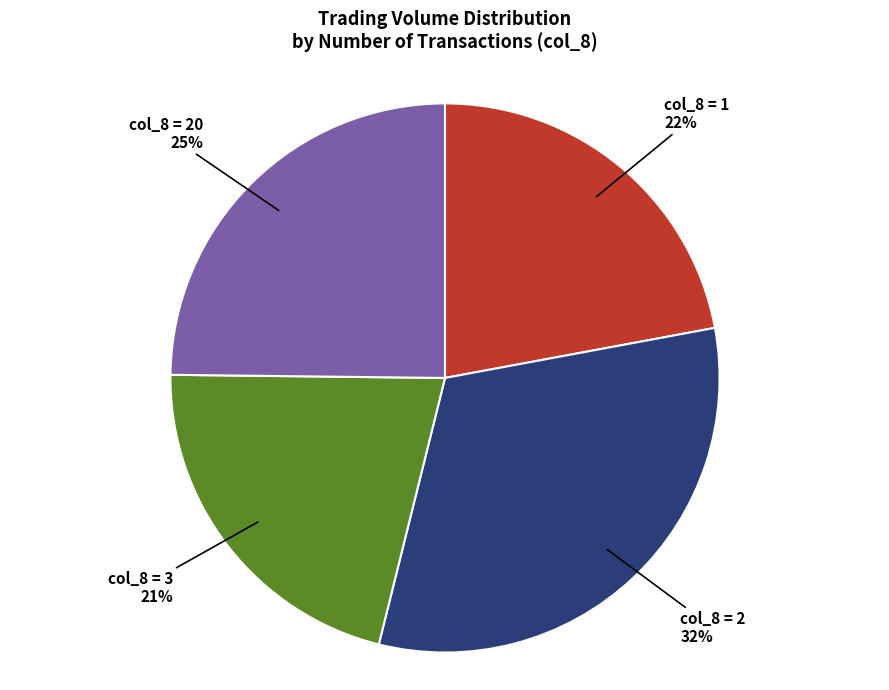

The col_8 = 1 slice represents 22% of the pie. True or false?

True